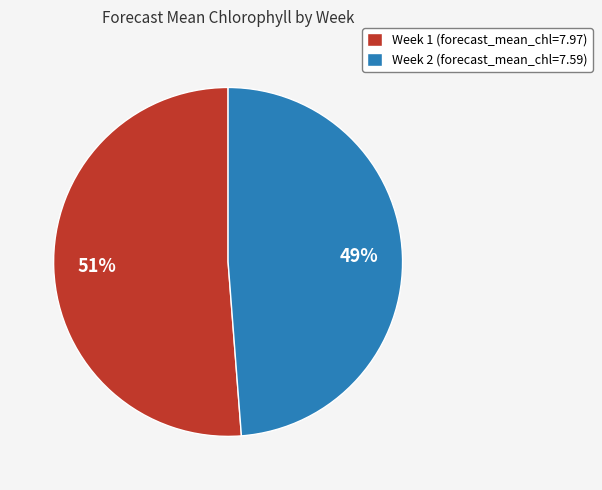

To the nearest percent, what percentage of the pie is Week 2?

49%